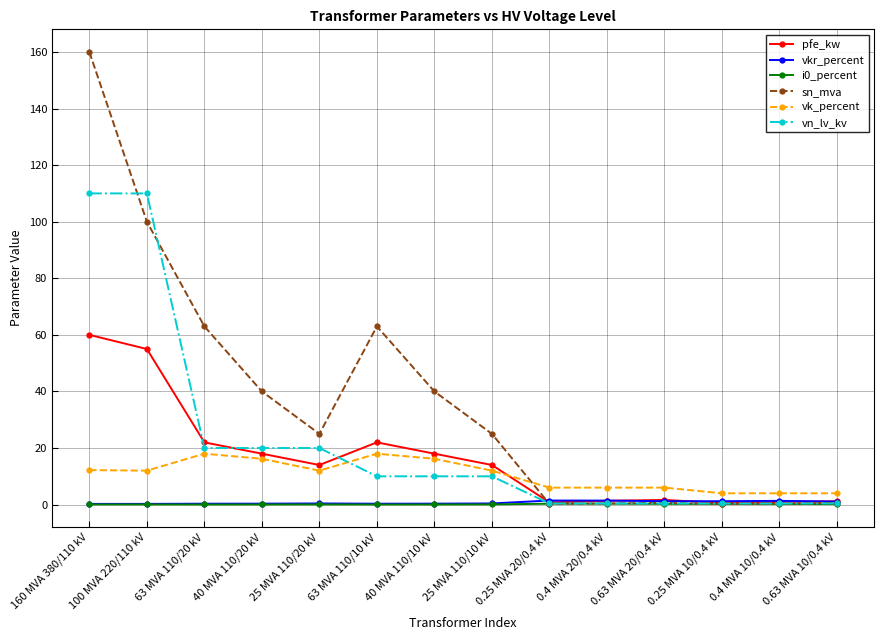

How many intersections are there between sn_mva and pfe_kw?

1